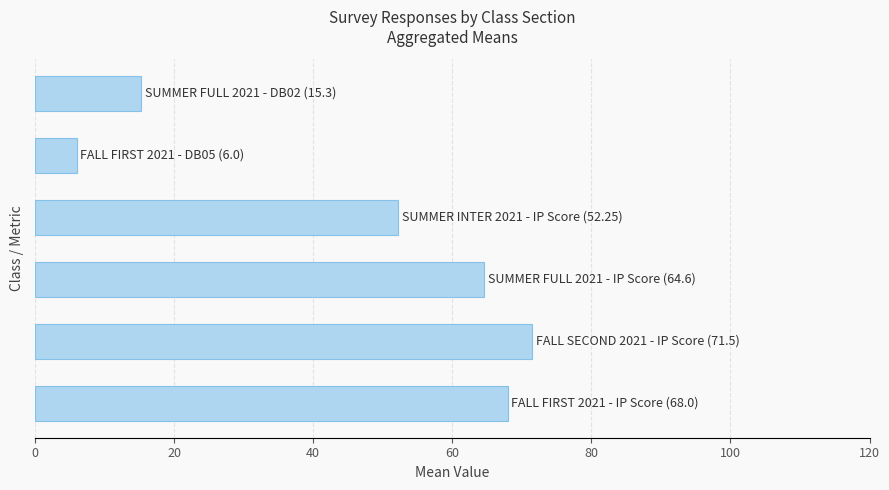

What is the average value?

46.3